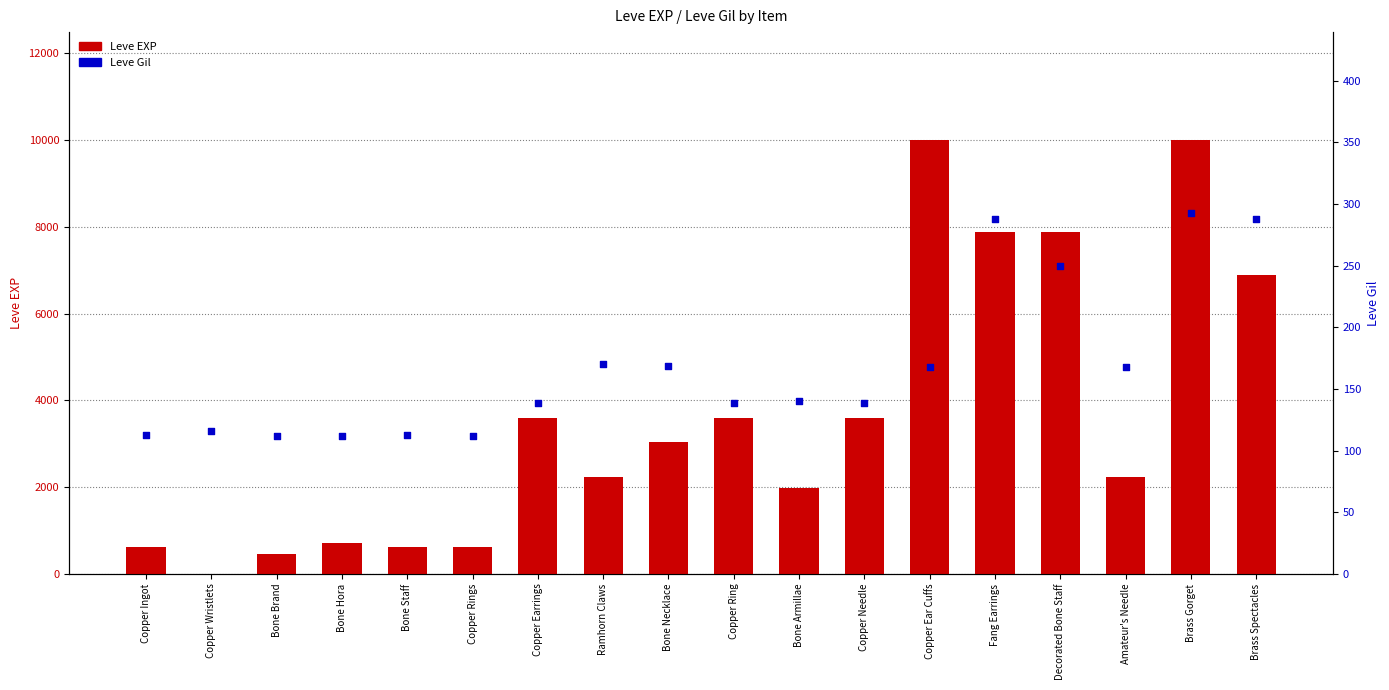

Which series has the largest total across all categories?

Leve EXP